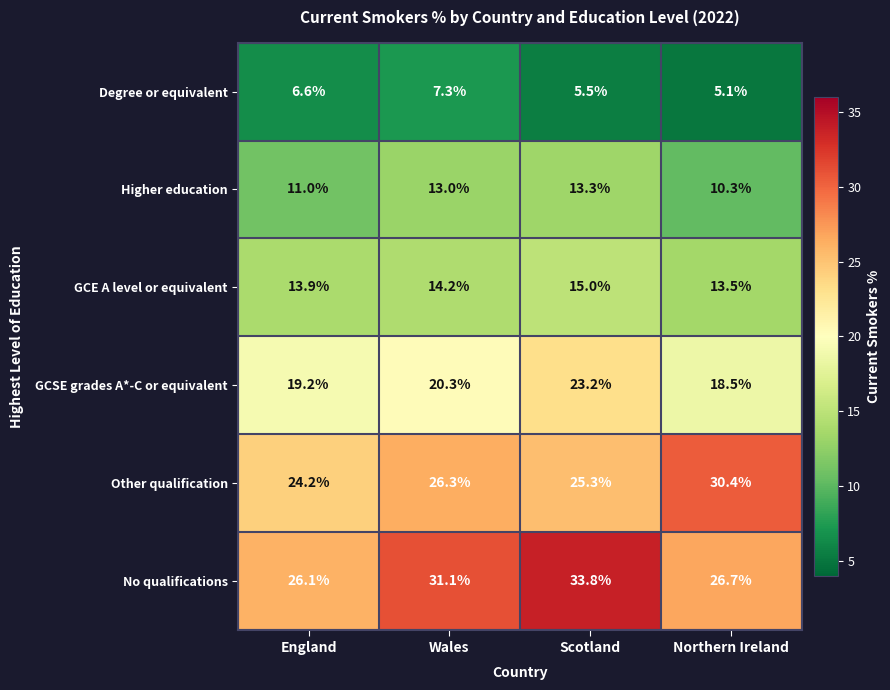

What is the sum of all Other qualification values?

106.2